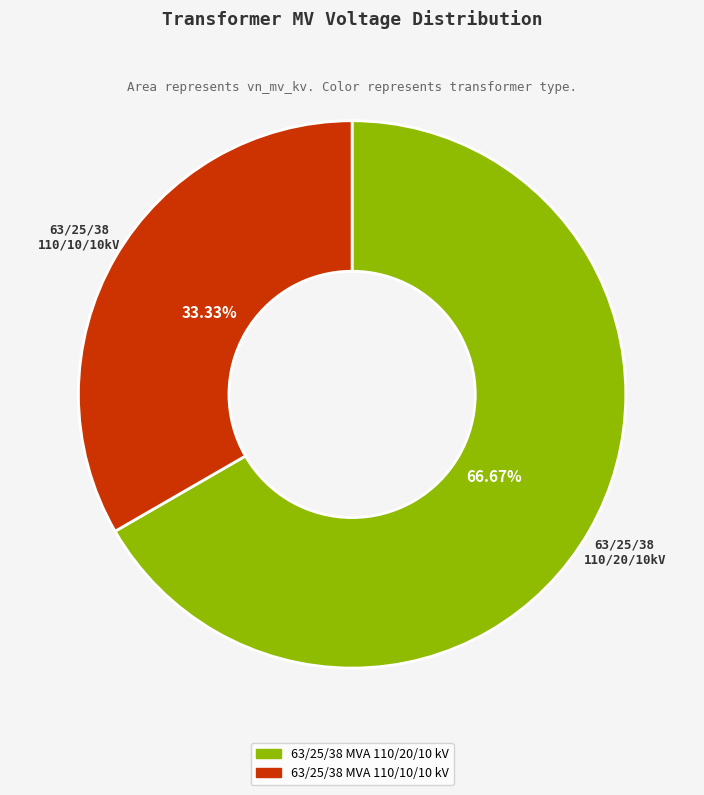

Between 63/25/38 MVA 110/10/10 kV and 63/25/38 MVA 110/20/10 kV, which is larger?

63/25/38 MVA 110/20/10 kV